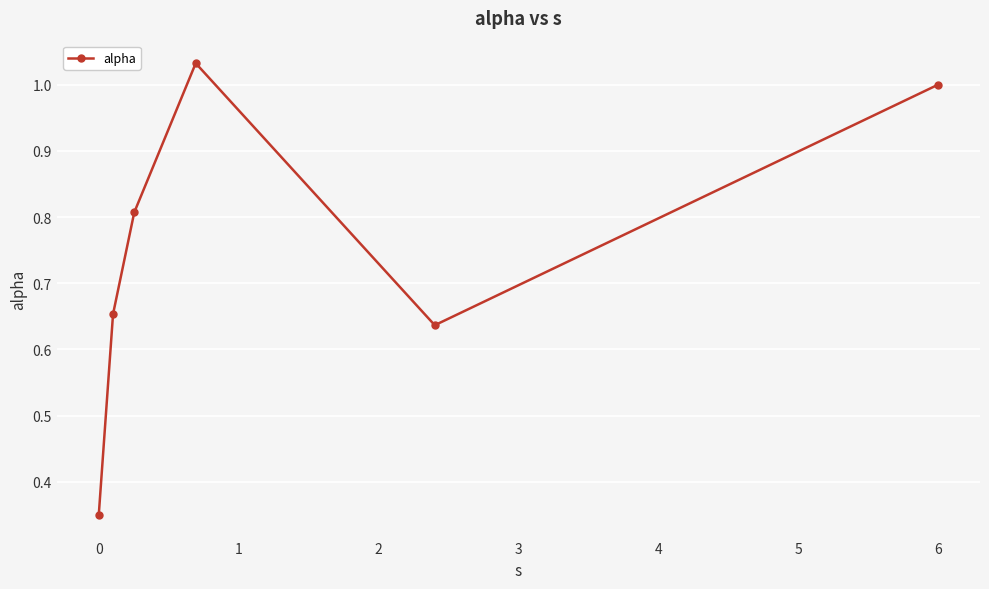

How many interior local peaks (higher than both neighbors) does the data have?

1